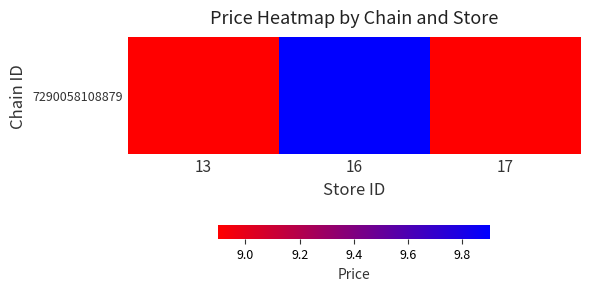

True or false: the data shows 9.9 at 16.

True